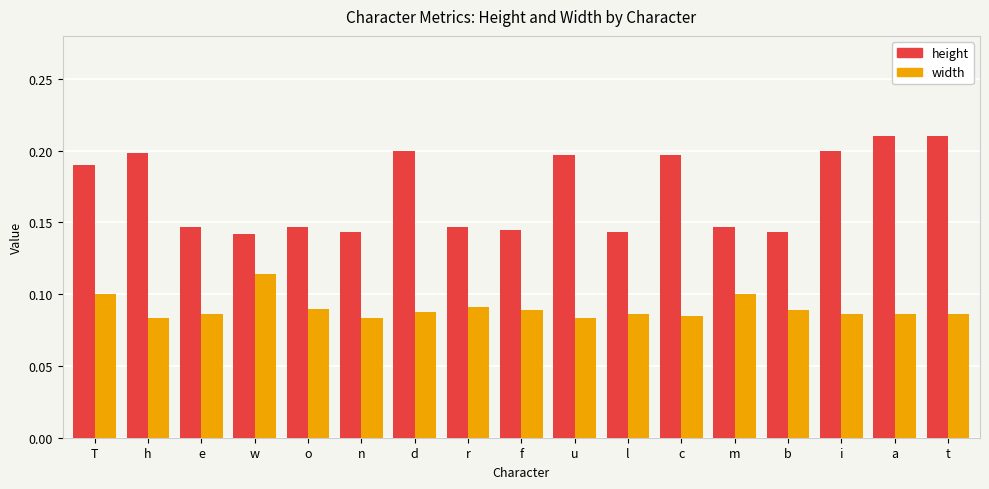

What position from the left is m?

13